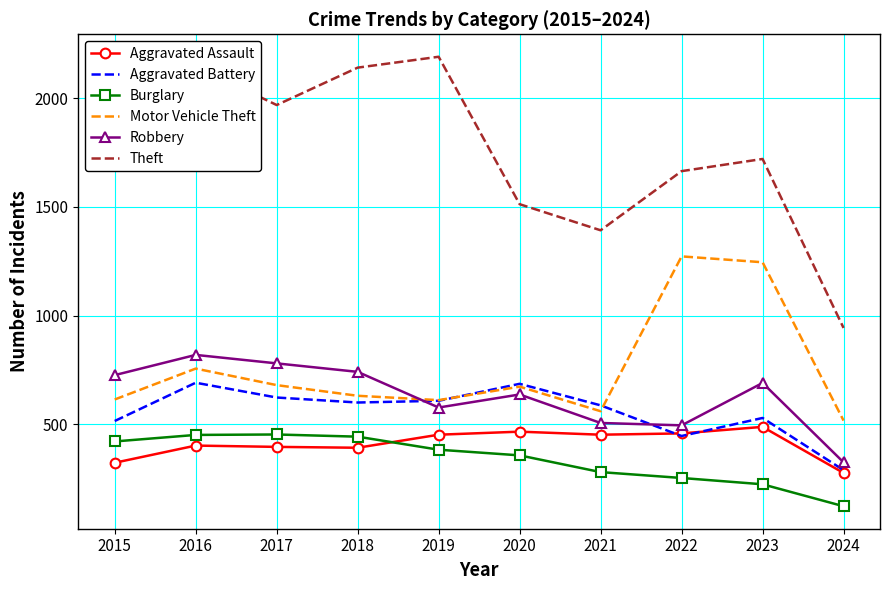

How many distinct data groups are displayed?

6